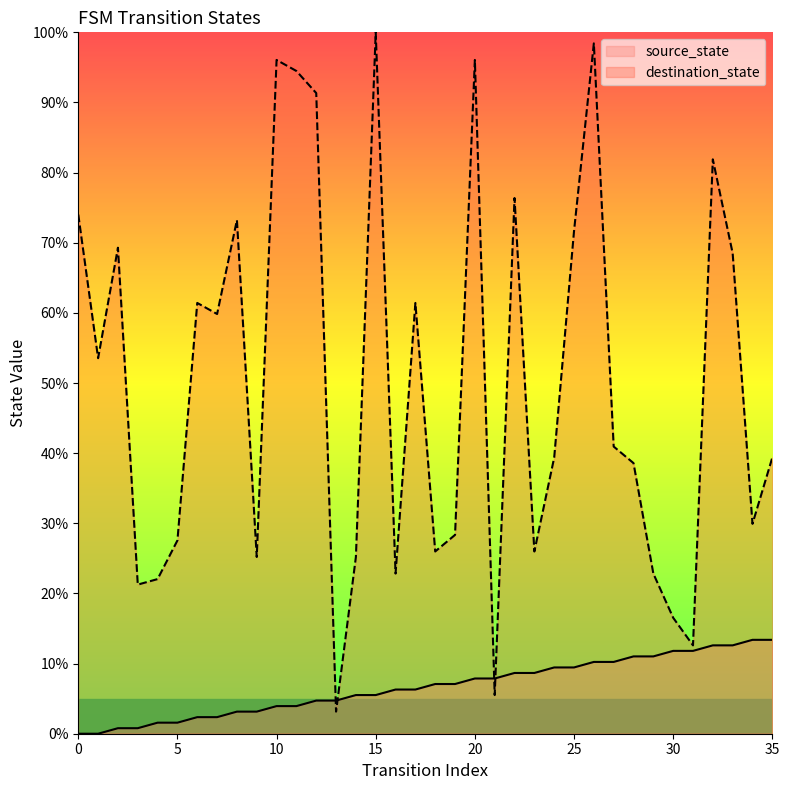

What is the value of the source_state point at the 6th from the left?

1.6